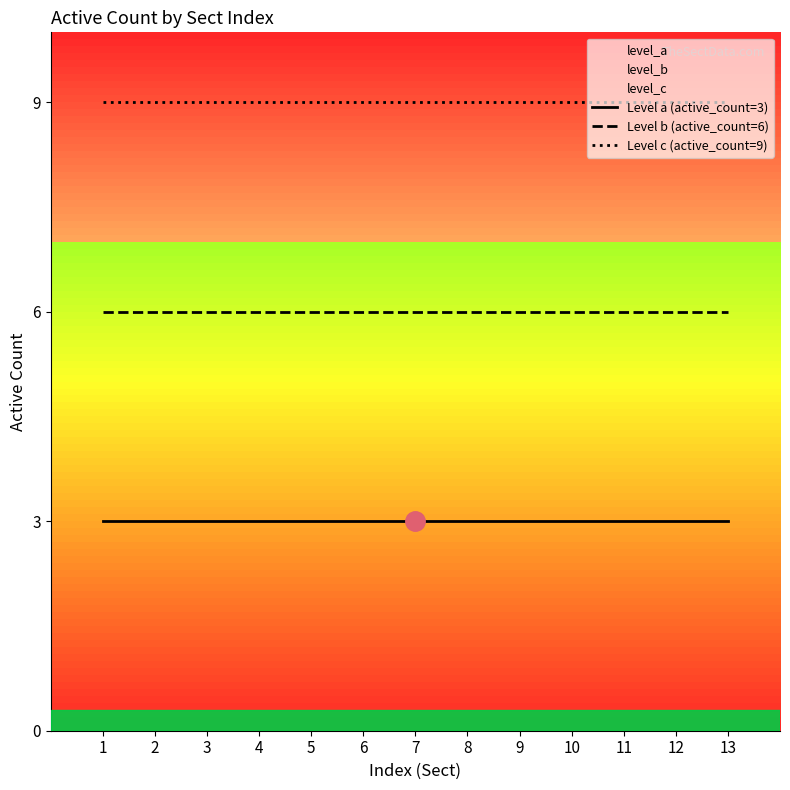

At which label is Level a (active_count=3) closest to 3?

1